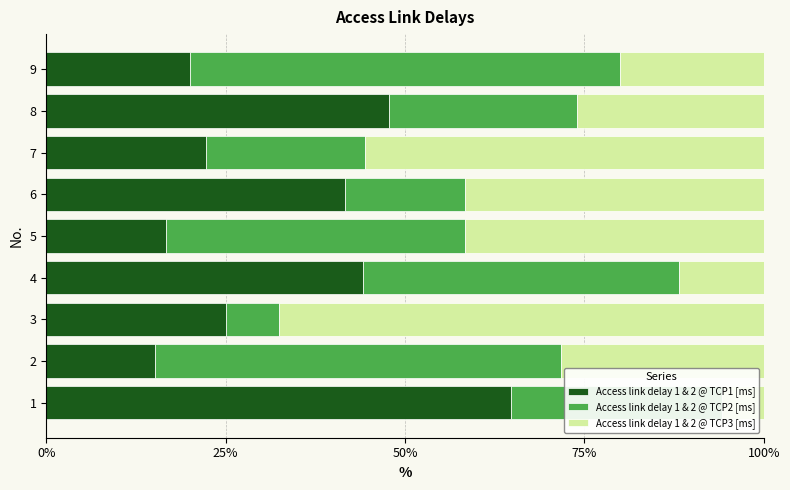

What is the minimum value for Access link delay 1 & 2 @ TCP1 [ms]?

15.1